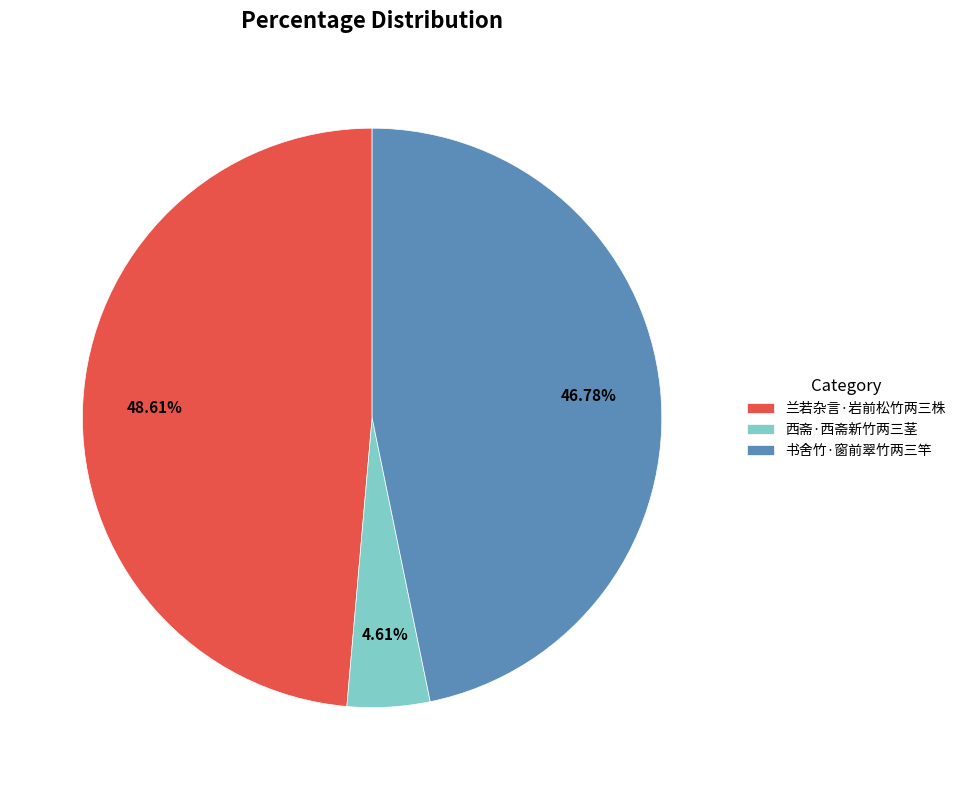

Combined, what portion of the pie is 西斋·西斋新竹两三茎 and 兰若杂言·岩前松竹两三株?

53.2%